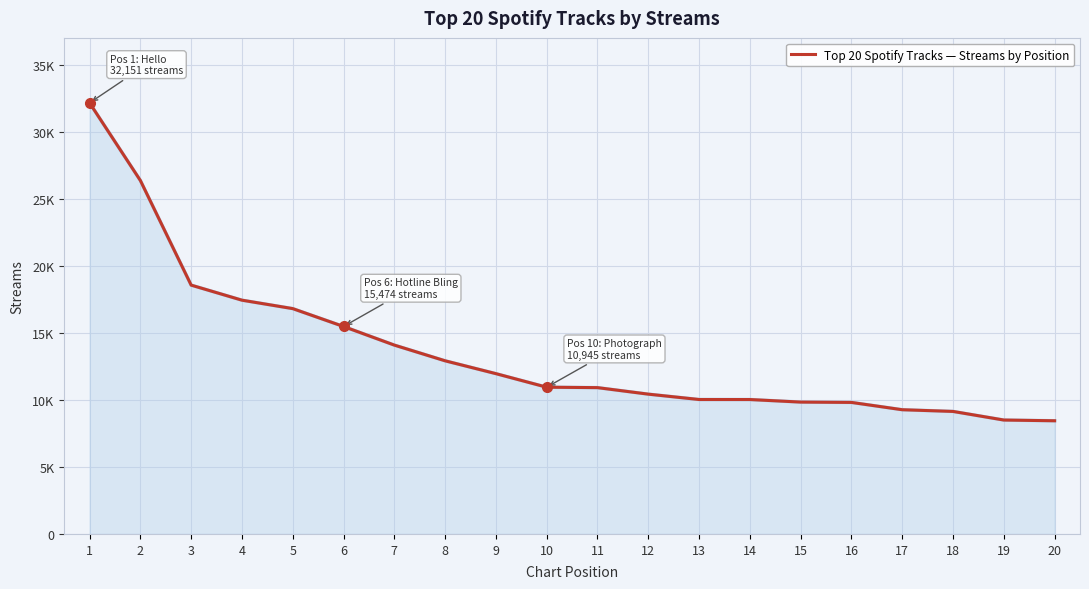

Does the chart have visible grid lines?

Yes